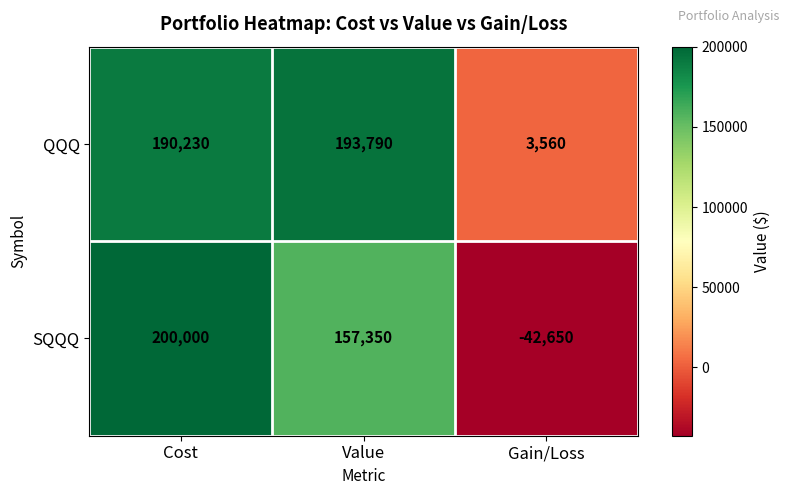

What is the sum of the SQQQ values at Cost and Gain/Loss?

157350